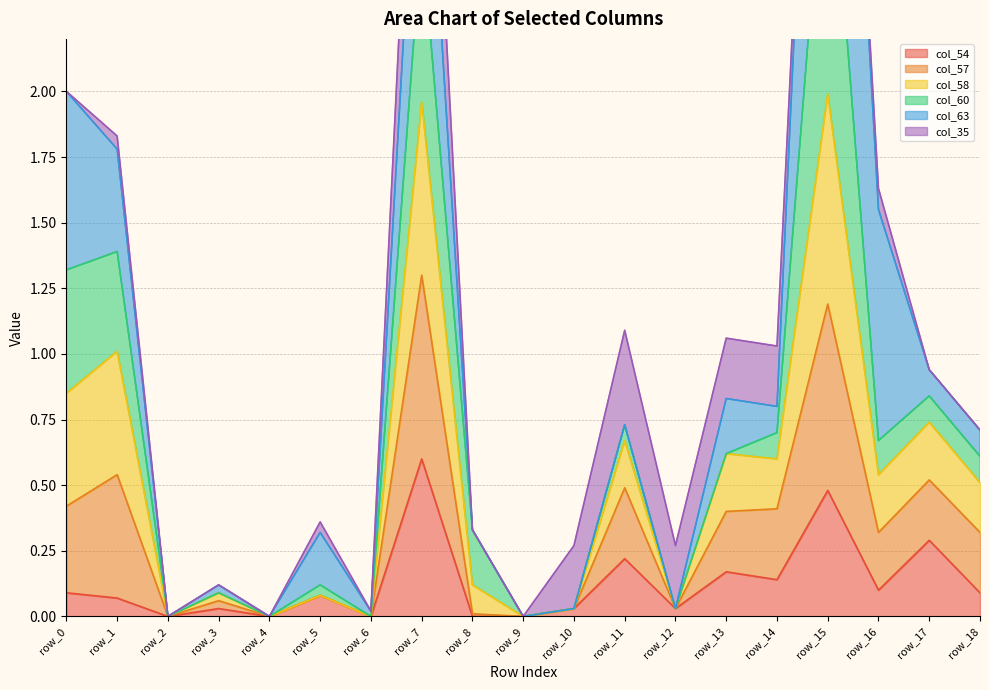

Which series has the largest total across all categories?

col_58